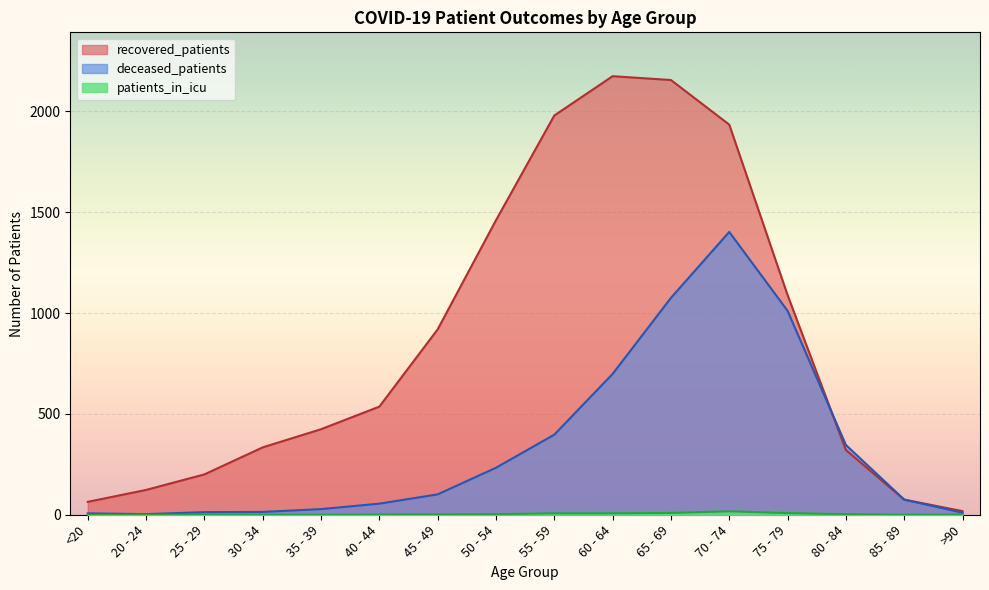

Is it true that deceased_patients equals 569 at 80 - 84?

False